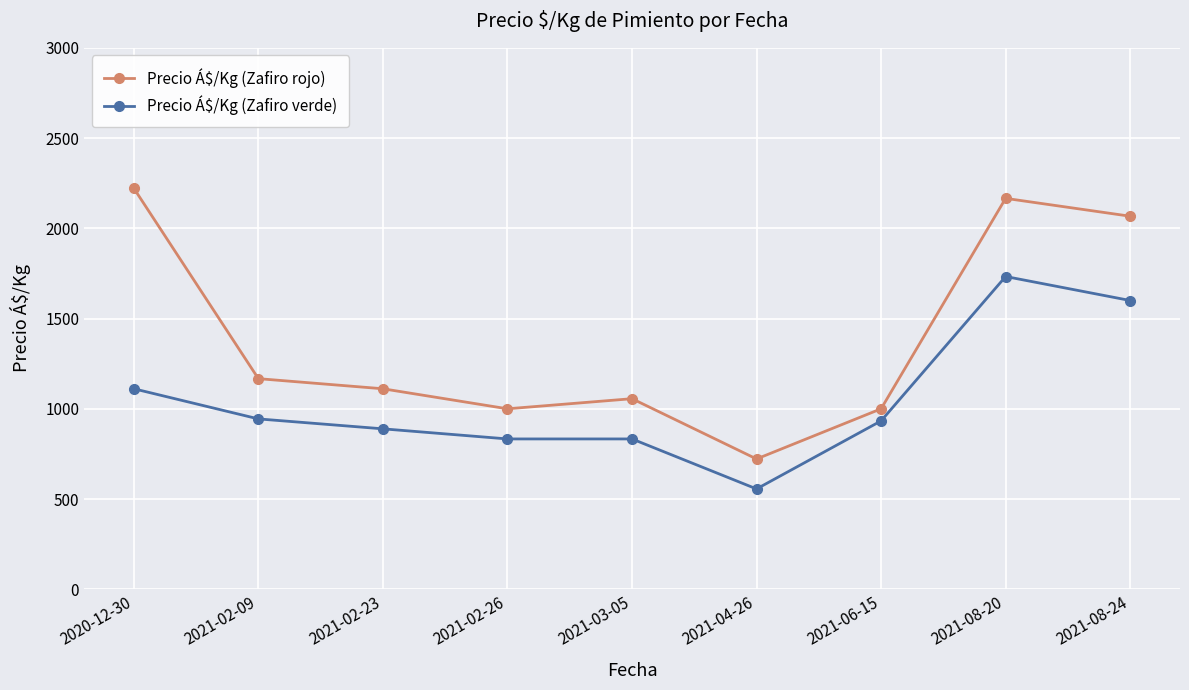

What is the difference between the second highest and minimum values in the Precio Á$/Kg (Zafiro verde) series?

1044